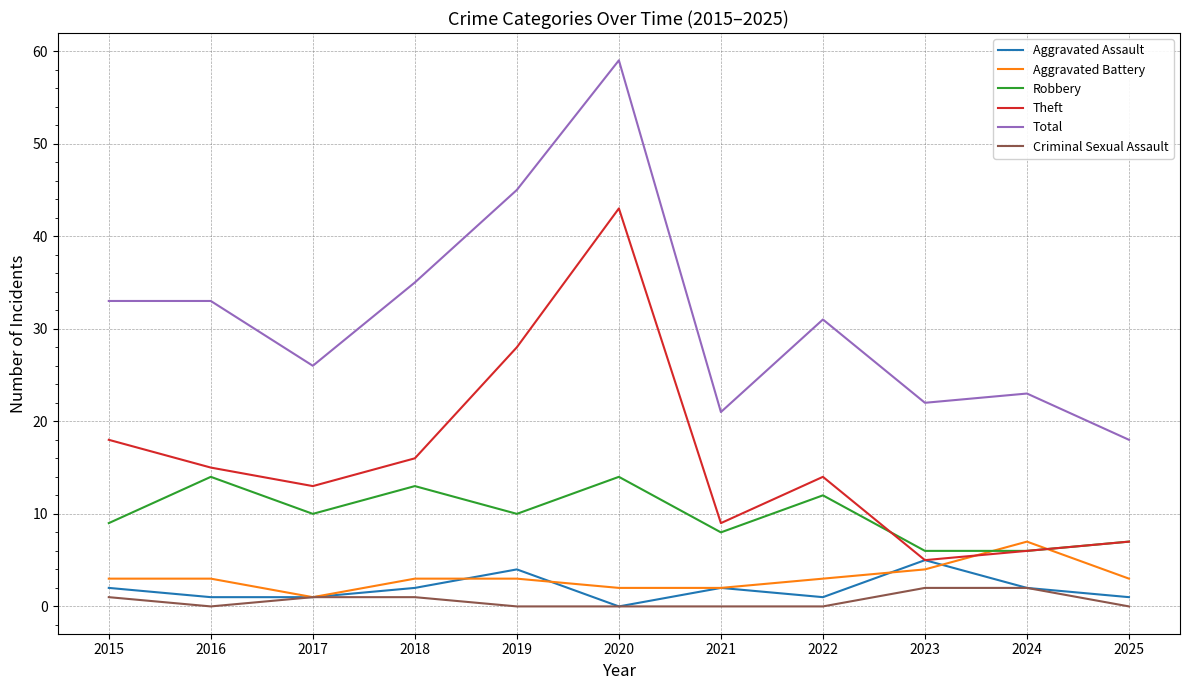

Is the value of Aggravated Assault at 2023 greater than the value of Criminal Sexual Assault at 2017?

Yes